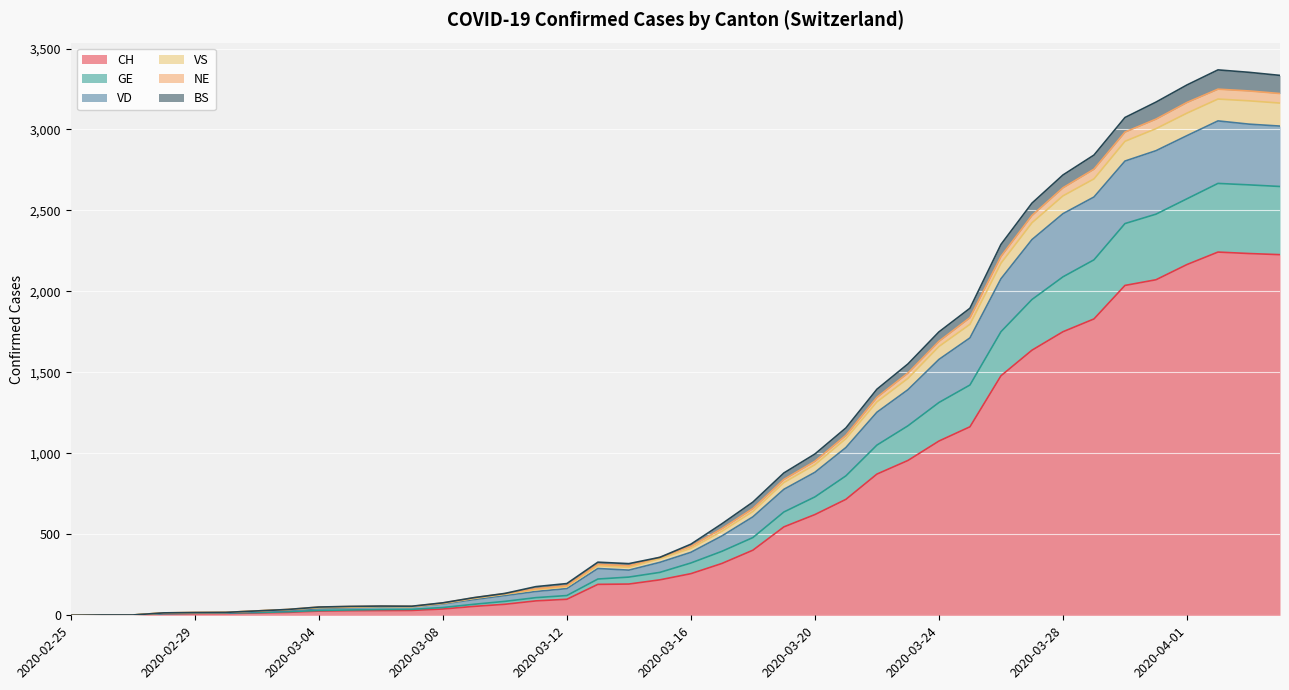

Is the value of GE at 2020-03-10 greater than the value of VS at 2020-03-19?

No